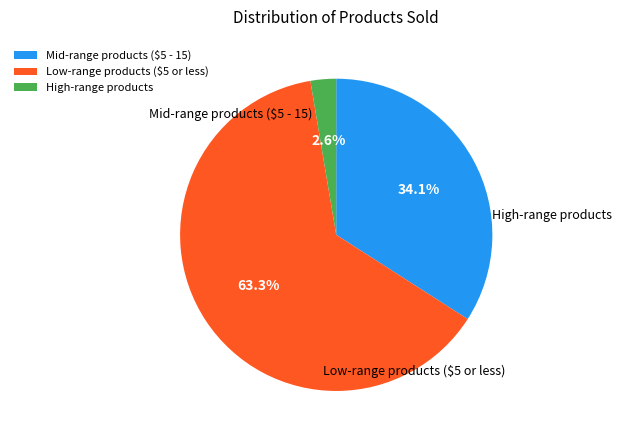

How much of the chart is everything except Low-range products ($5 or less)?

36.7%